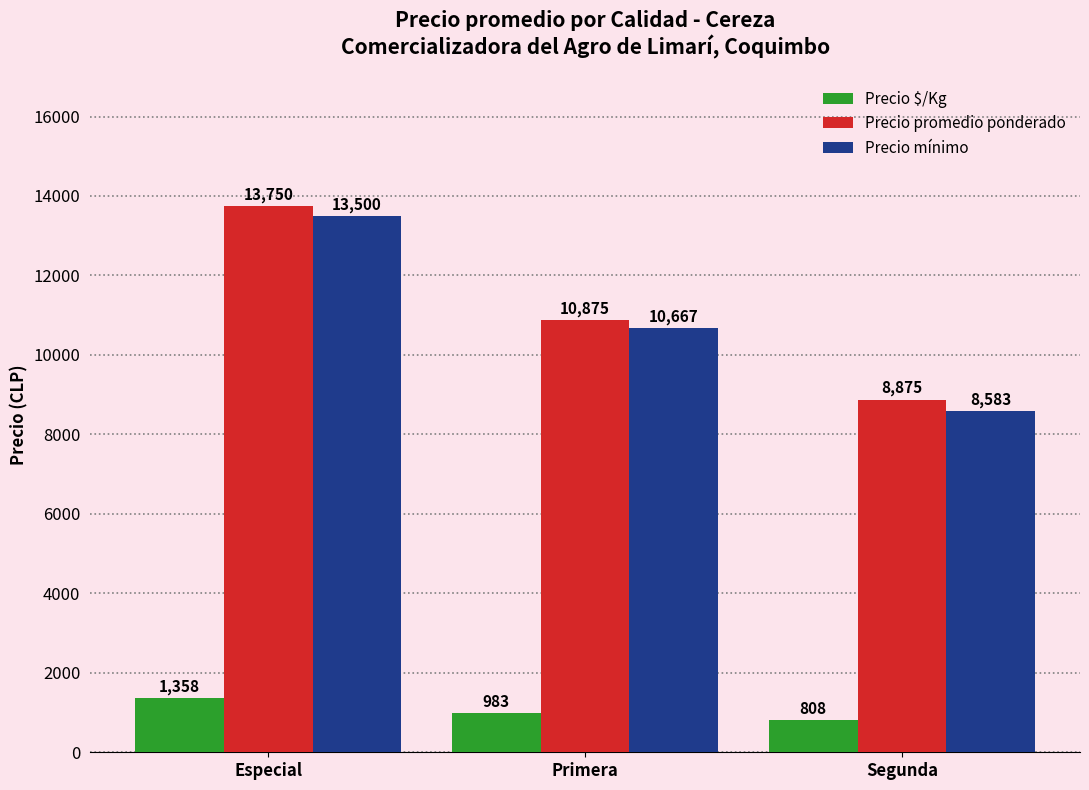

How many groups of bars are there?

3